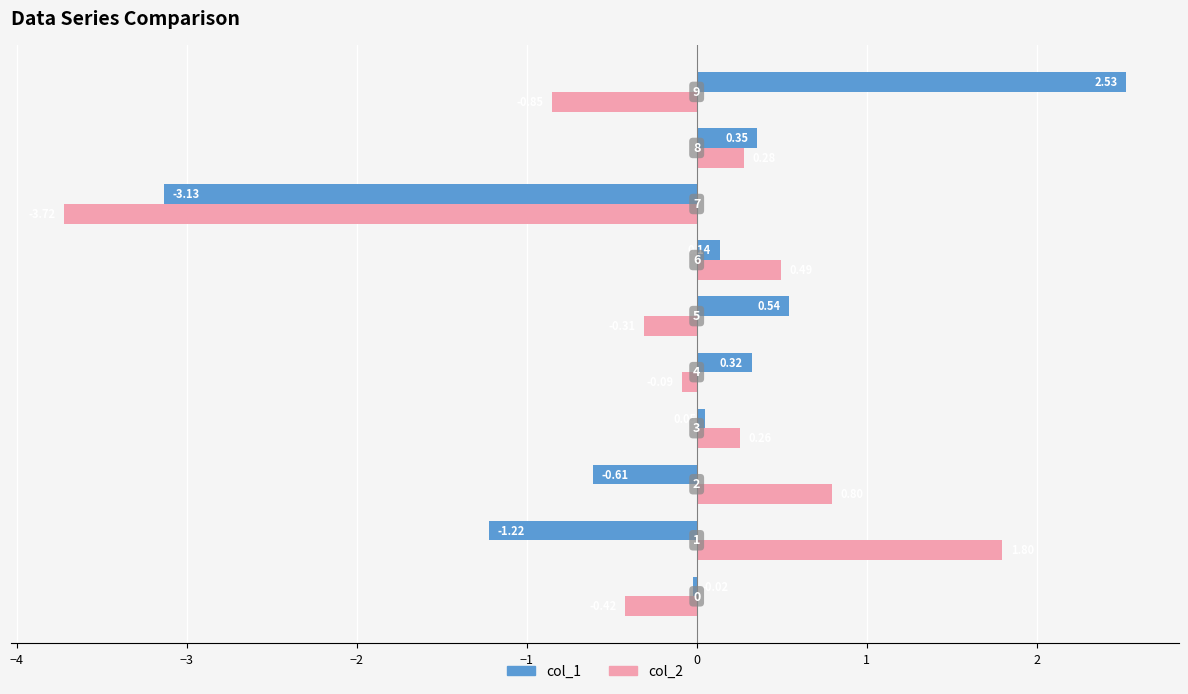

At how many categories does at least one series exceed 0?

8